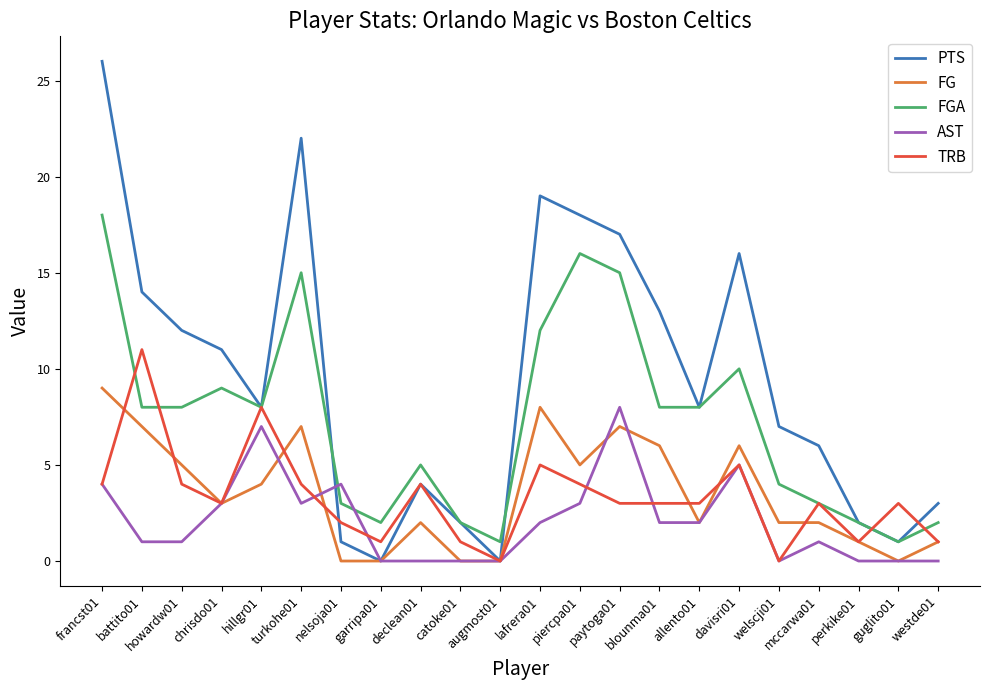

Reading left to right, transcribe all the data shown in this chart.

PTS: 26	14	12	11	8	22	1	0	4	2	0	19	18	17	13	8	16	7	6	2	1	3
FG: 9	7	5	3	4	7	0	0	2	0	0	8	5	7	6	2	6	2	2	1	0	1
FGA: 18	8	8	9	8	15	3	2	5	2	1	12	16	15	8	8	10	4	3	2	1	2
AST: 4	1	1	3	7	3	4	0	0	0	0	2	3	8	2	2	5	0	1	0	0	0
TRB: 4	11	4	3	8	4	2	1	4	1	0	5	4	3	3	3	5	0	3	1	3	1